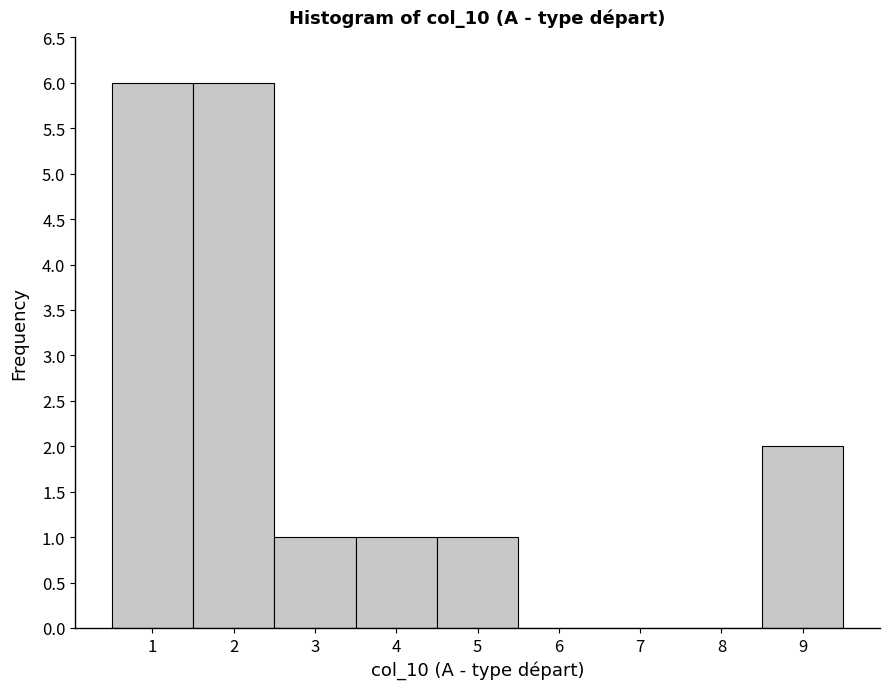

Reading left to right, list every bar in this chart as the range it spans on the x-axis followed by its height. The values are not printed on the chart, so give them approximately, as read against the axis.

0.5 to 1.5: 6
1.5 to 2.5: 6
2.5 to 3.5: 1
3.5 to 4.5: 1
4.5 to 5.5: 1
5.5 to 6.5: 0
6.5 to 7.5: 0
7.5 to 8.5: 0
8.5 to 9.5: 2